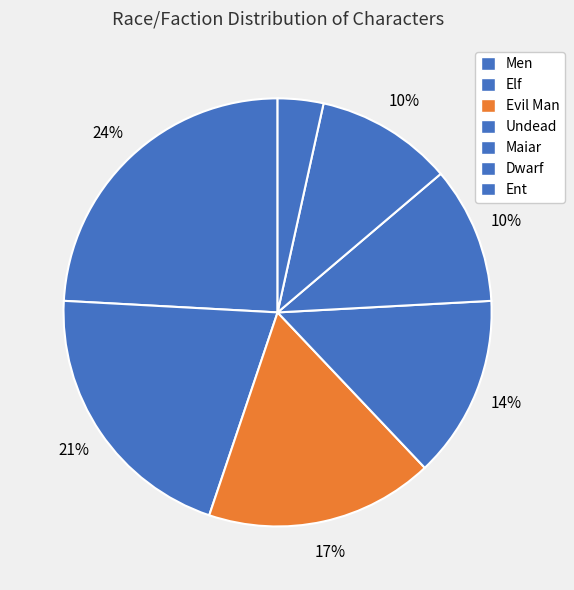

Approximately how many times larger is the value at Elf compared to Men?

0.9